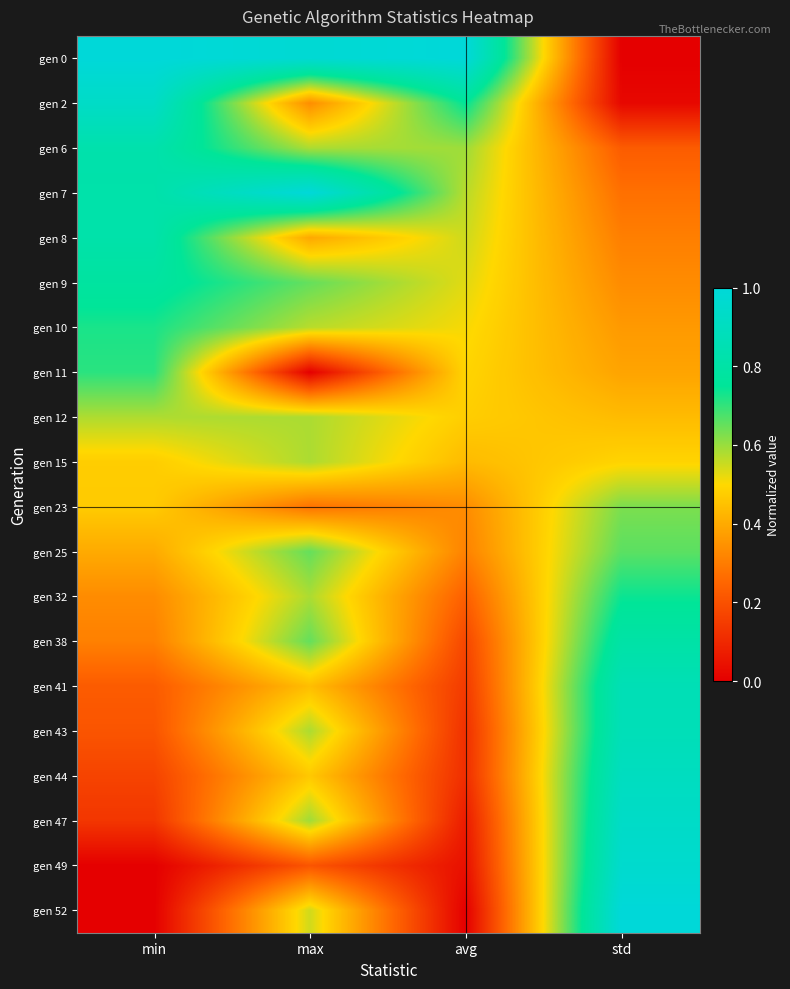

At std, list the series in order from smallest to largest.

gen 0, gen 2, gen 6, gen 7, gen 8, gen 9, gen 10, gen 11, gen 12, gen 15, gen 23, gen 25, gen 32, gen 38, gen 41, gen 43, gen 44, gen 47, gen 49, gen 52